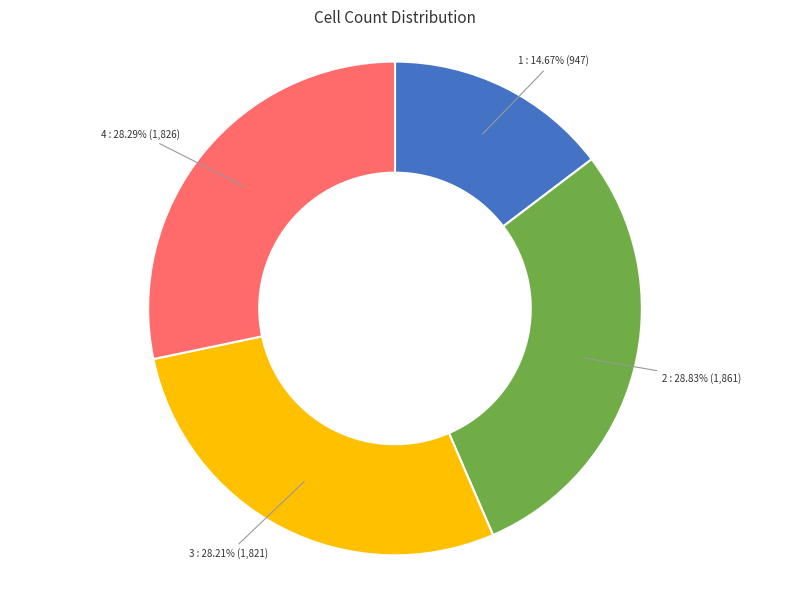

Is there a majority slice in this chart?

No